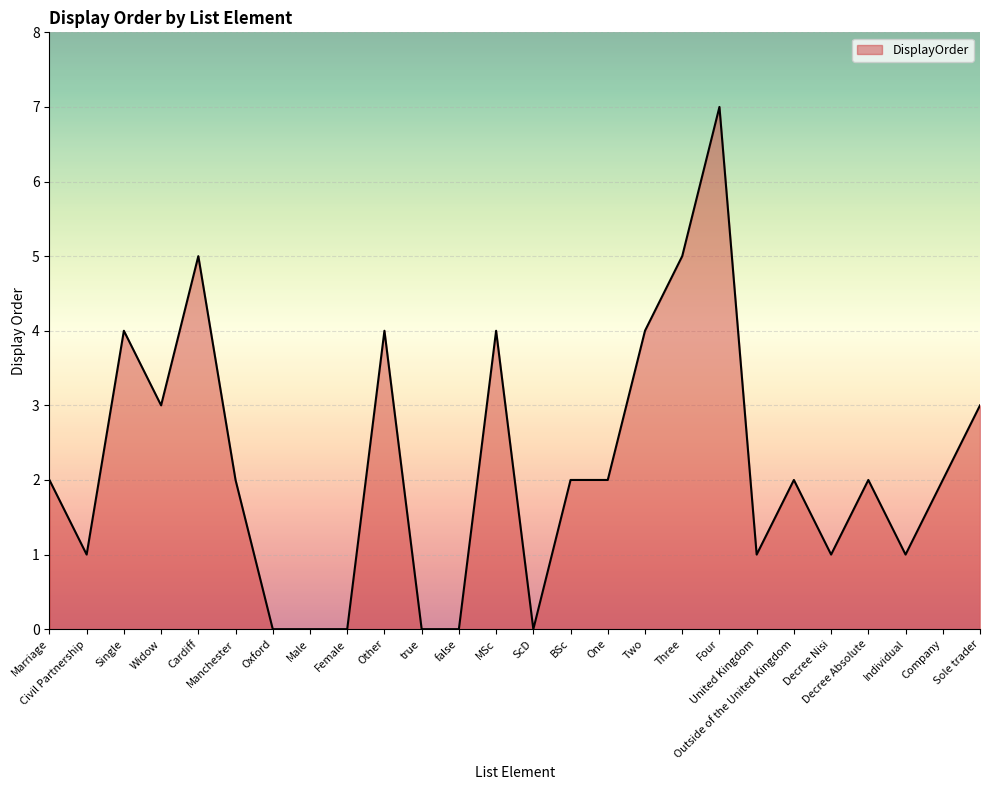

Count the number of categories in the chart.

26